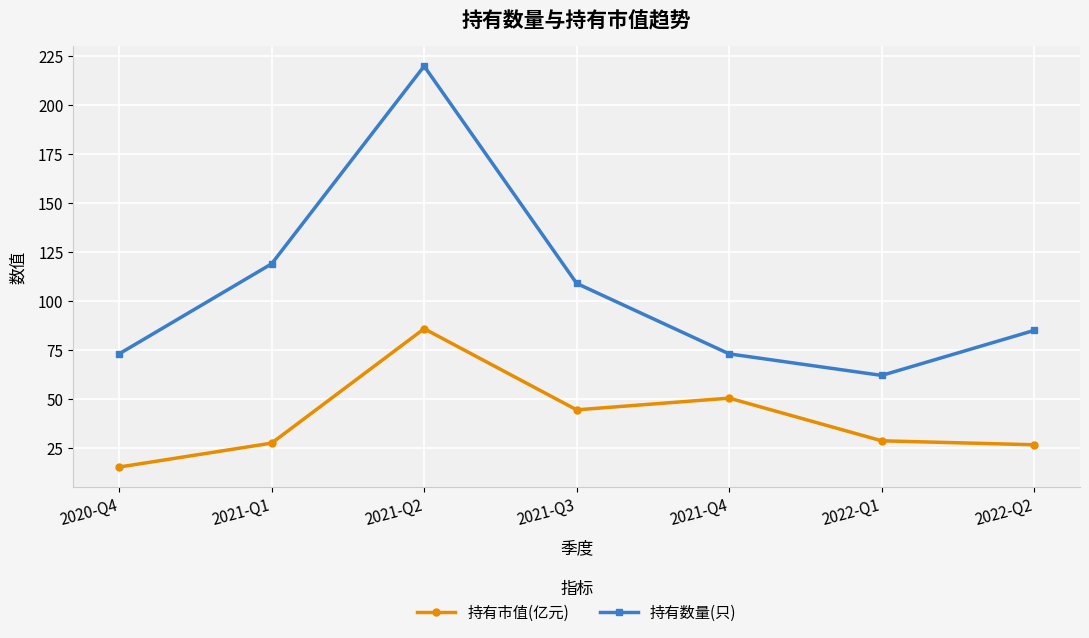

What is the minimum value shown in the chart?

15.2